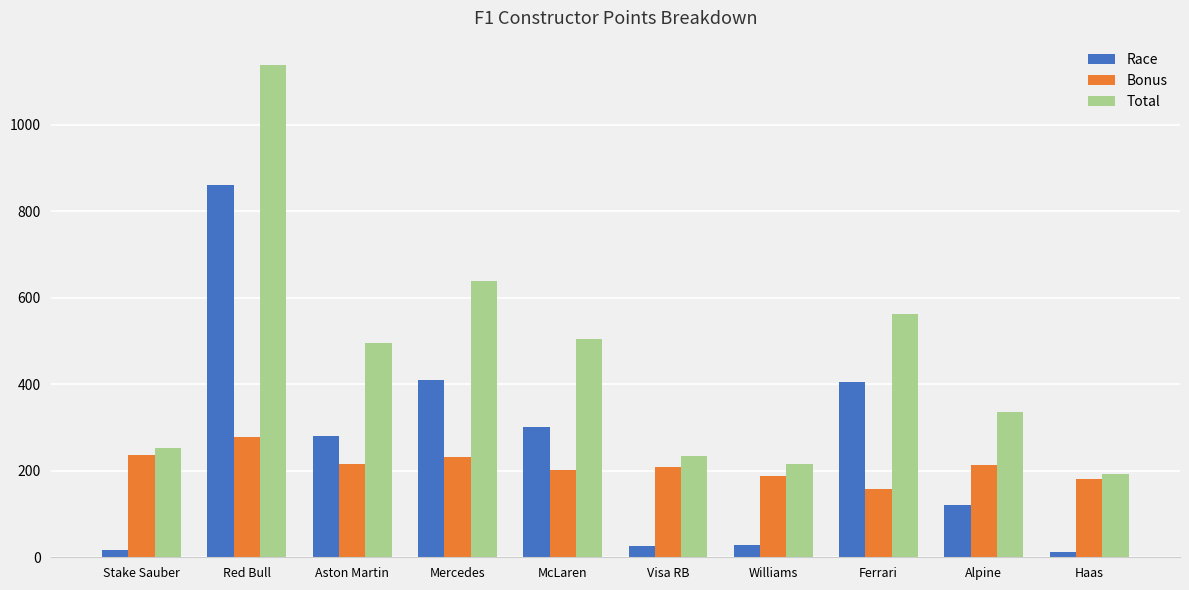

What is the spread (max minus min) of values at Aston Martin?

280